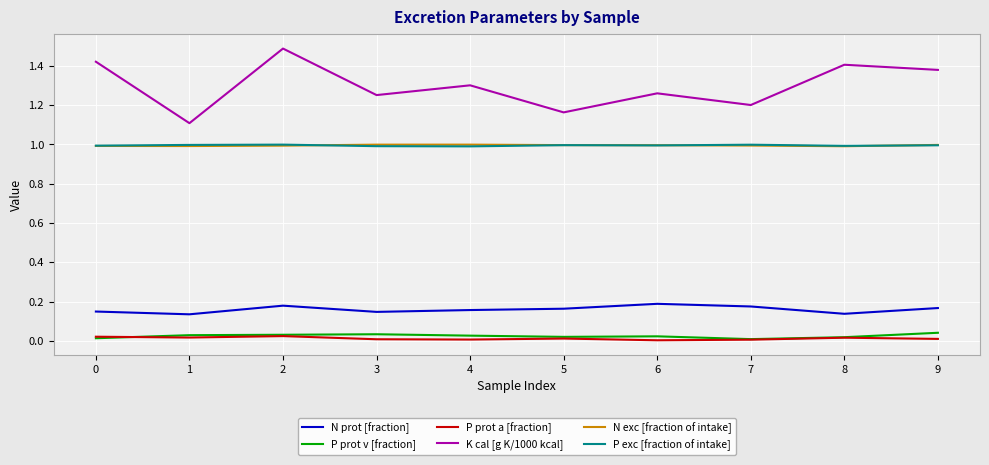

Which series has the largest total across all categories?

K cal [g K/1000 kcal]